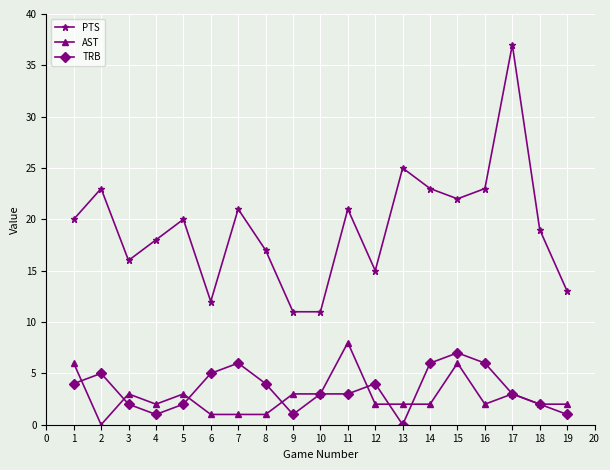

Does the chart display data point markers on the line(s)?

Yes